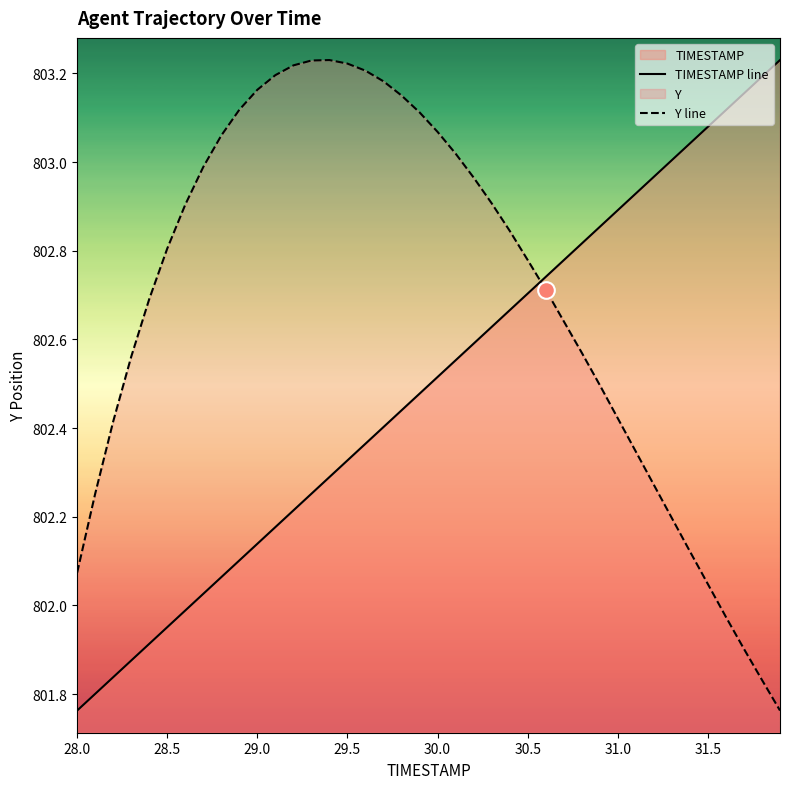

Which series has the widest spread of values?

TIMESTAMP line